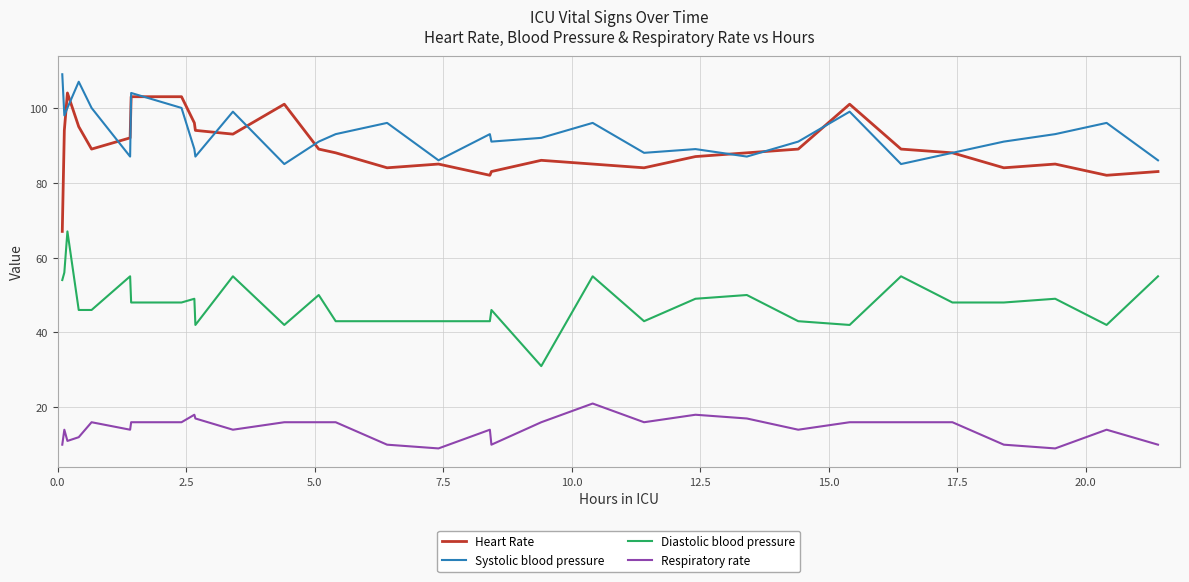

True or false: Respiratory rate and Systolic blood pressure cross at least once.

False